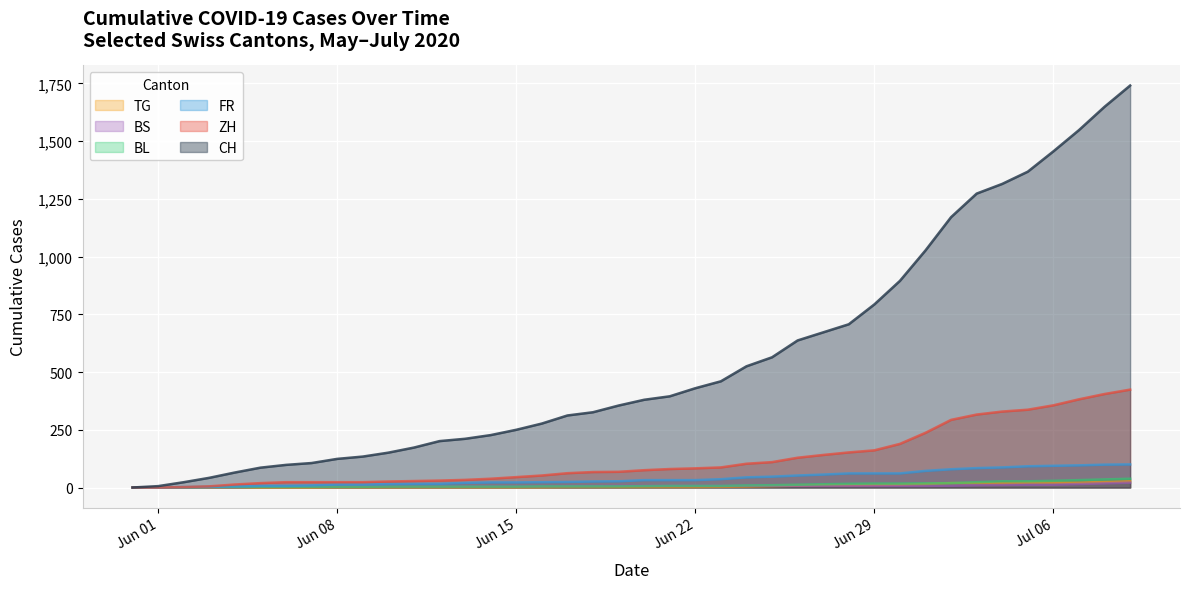

What is the maximum value shown in the chart?

1741